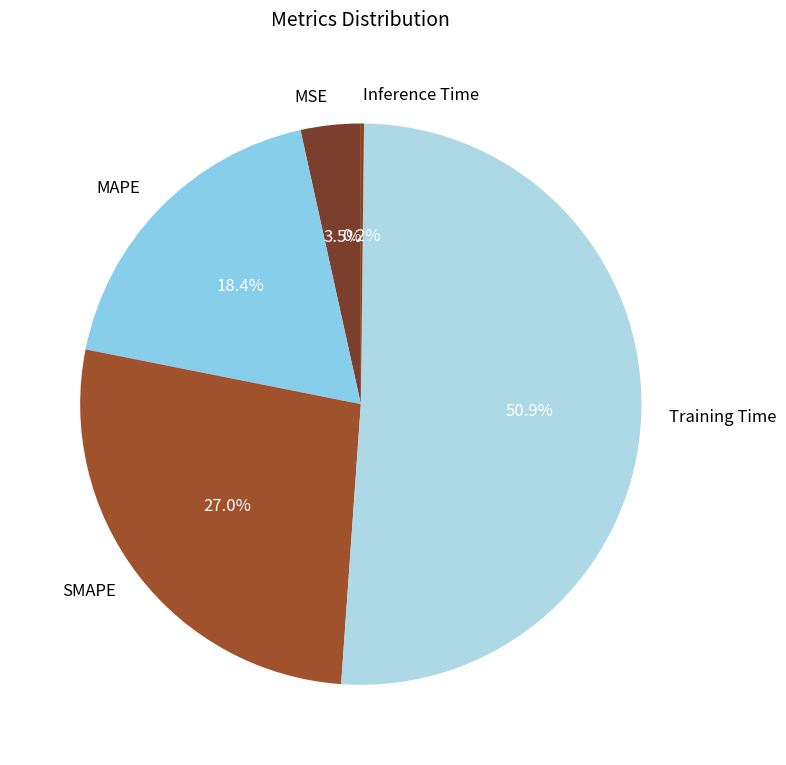

Which has a higher value, MSE or Training Time?

Training Time